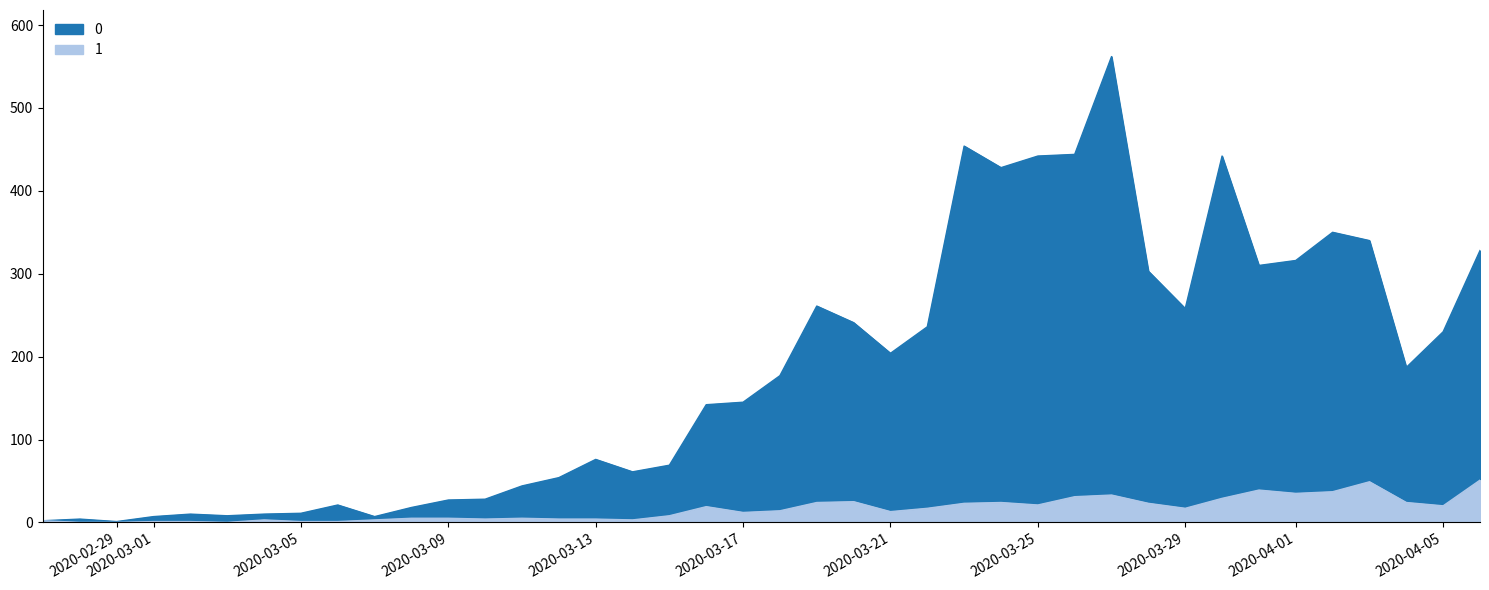

The value of 1 at 2020-03-02 is 1. True or false?

True